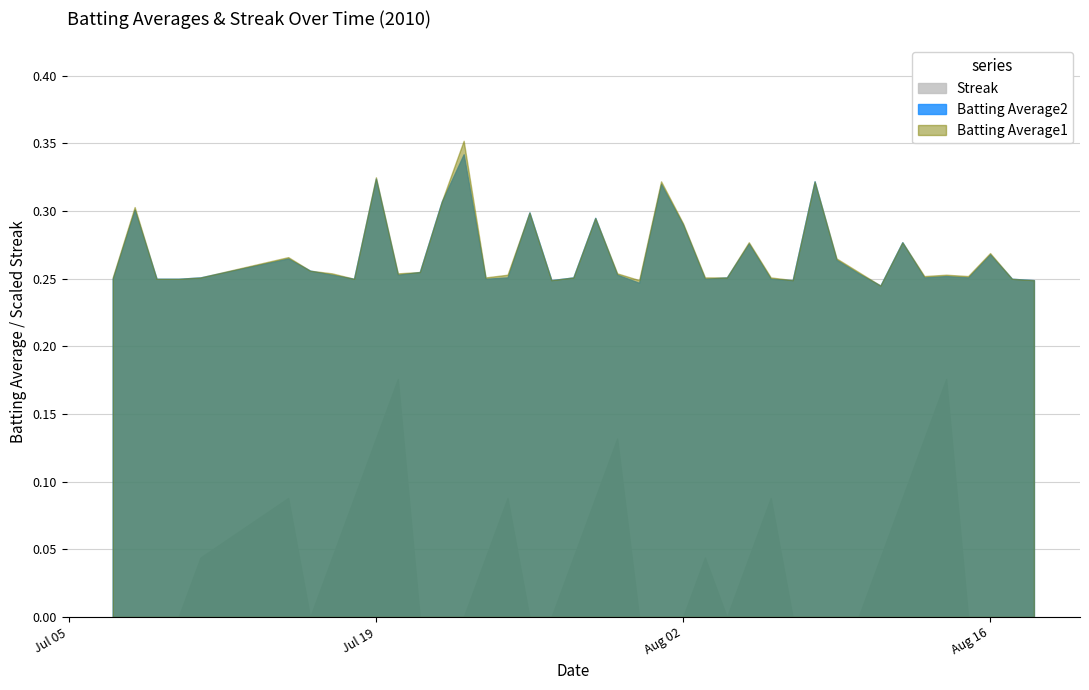

At which category is the sum across all series the highest?

Jul 19